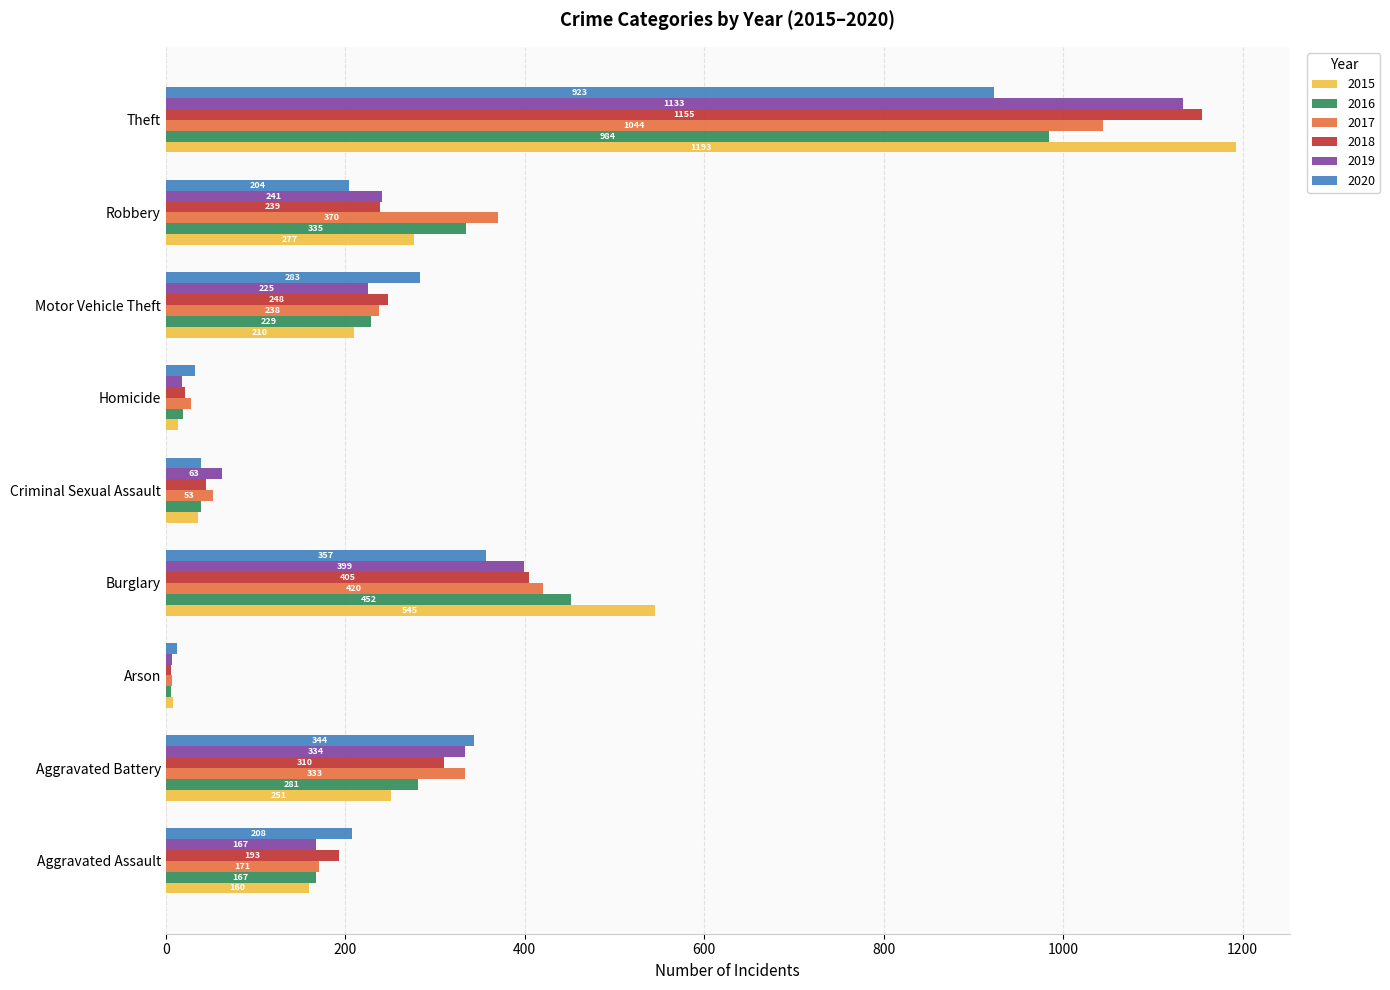

At which label is 2016 closest to 495?

Burglary